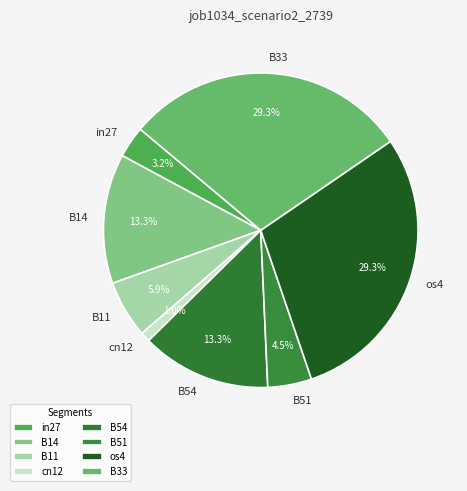

Count the number of slices in the pie.

8